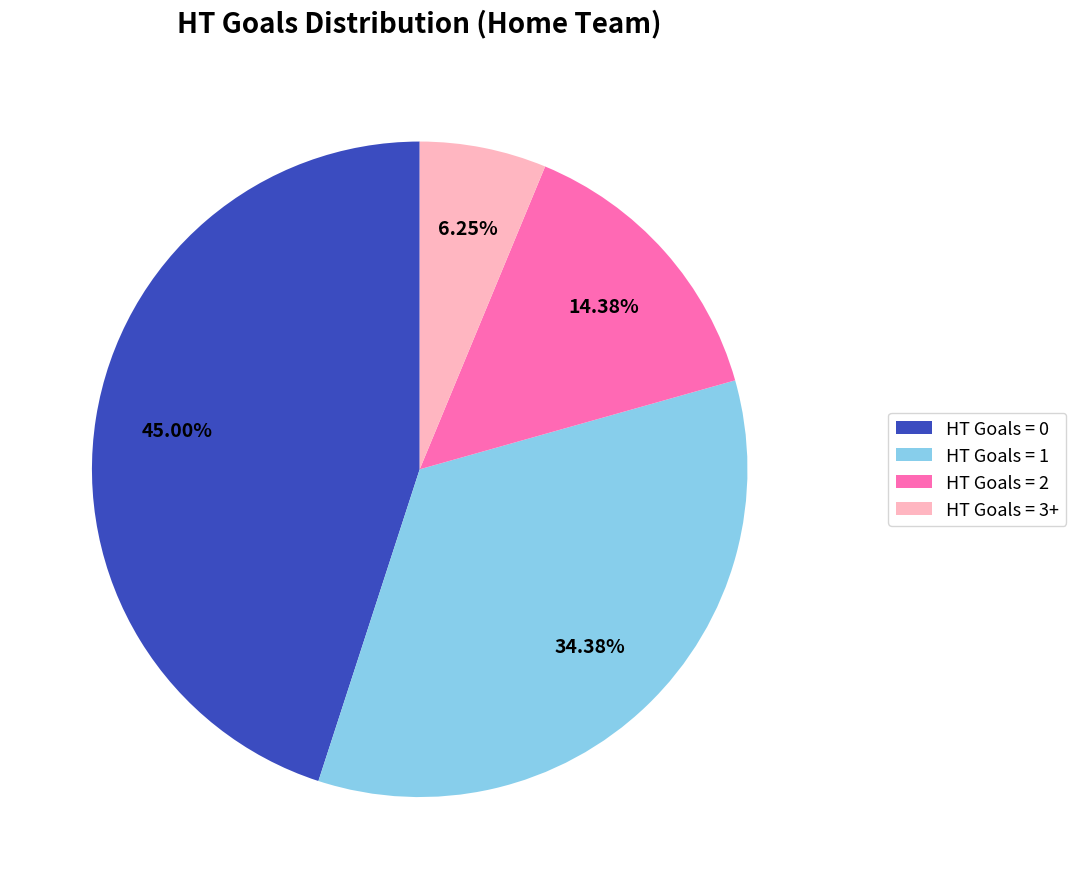

How many segments does this pie chart have?

4